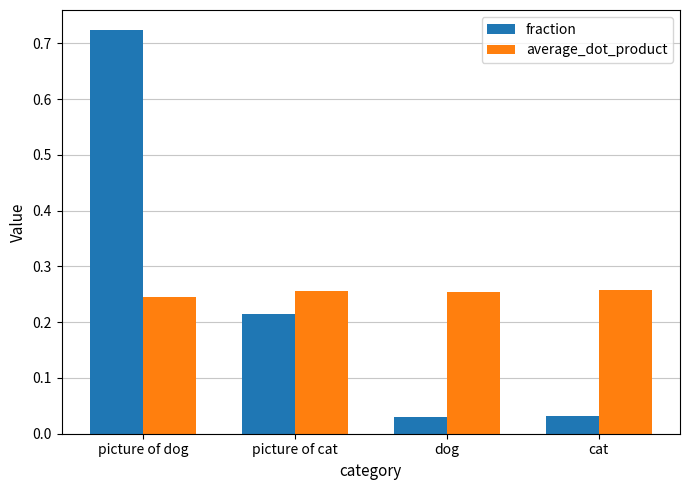

What is the sum of the average_dot_product values at picture of dog and cat?

0.5